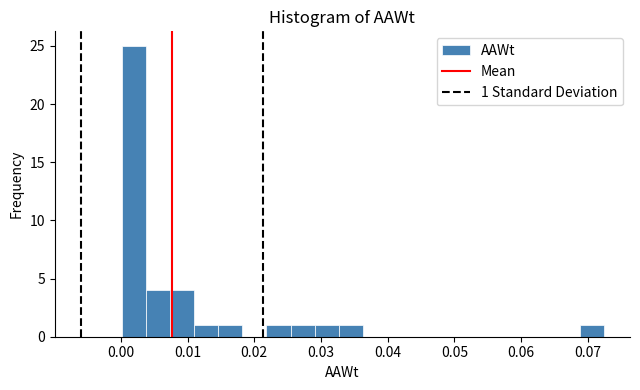

Around what value on the x-axis is the tallest bar? Give the approximate position of its centre, as read against the axis.

0.002